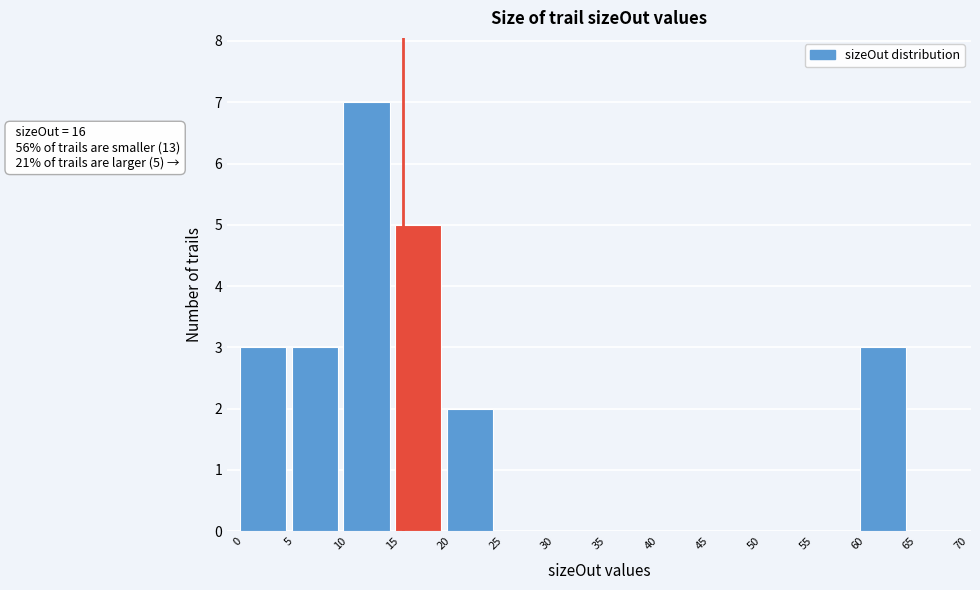

Which range on the x-axis has the tallest bar?

10 to 15